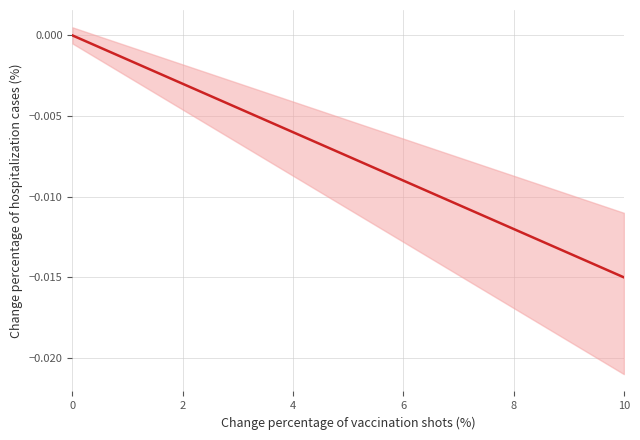

How many data points are less than 0?

10